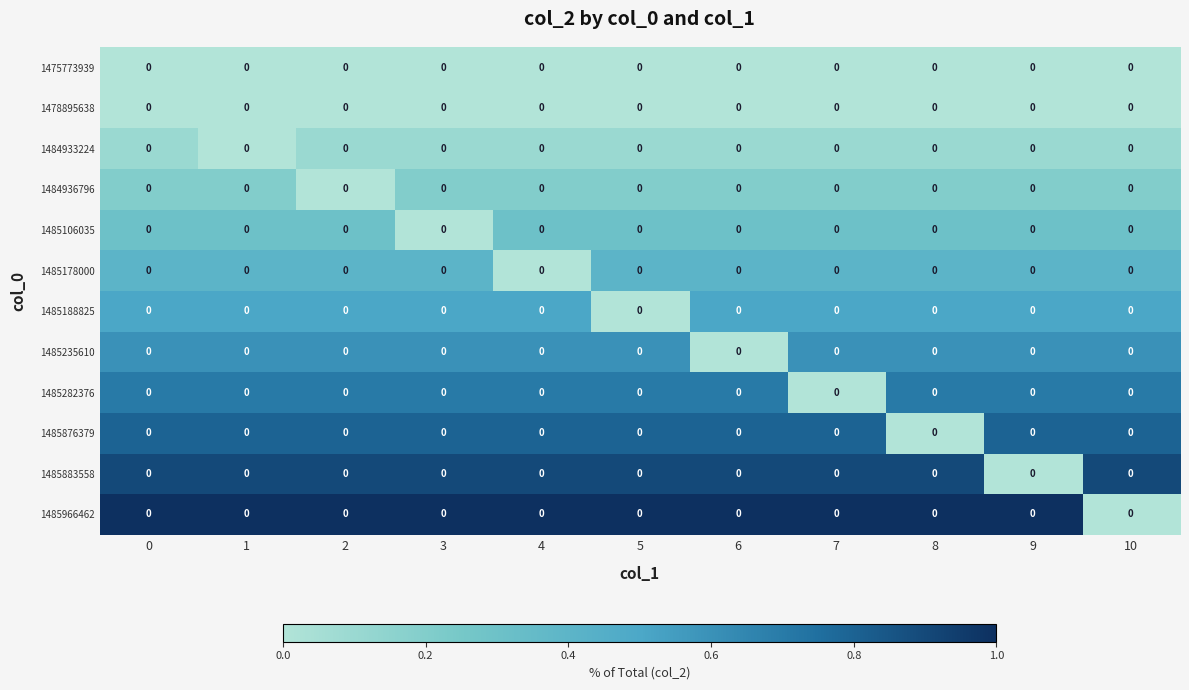

What is the total value across all series at 3?

5.2